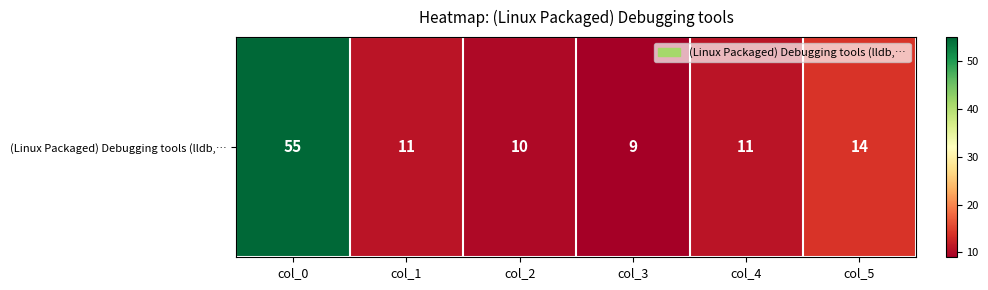

The value at col_0 is 19. True or false?

False